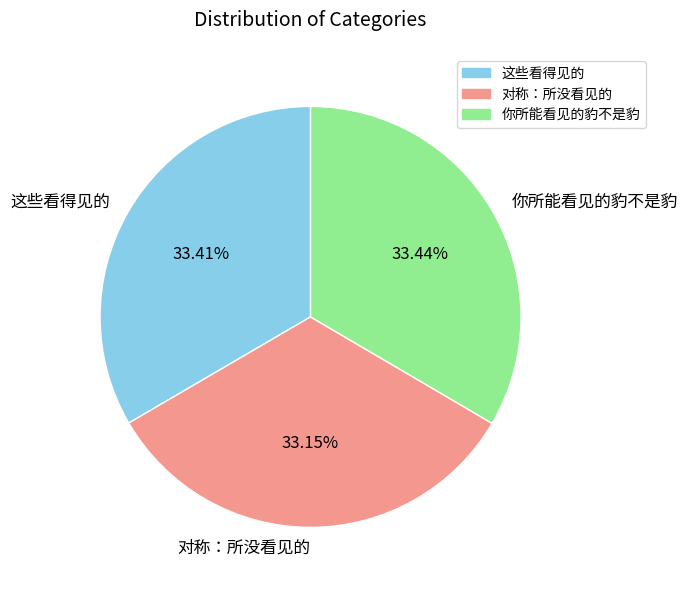

Is it true that 这些看得见的 is 44% of the pie?

False